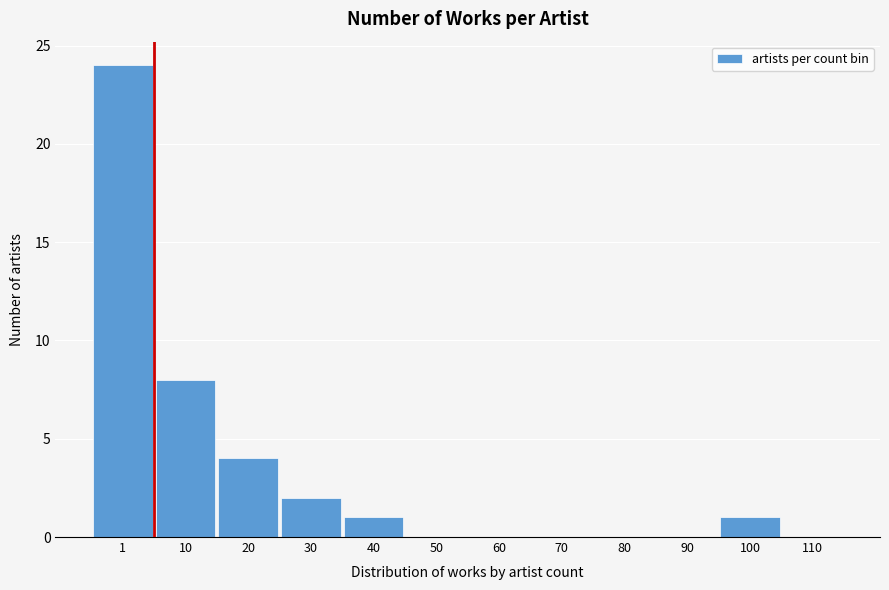

Reading left to right, what are all the values shown in this chart?

1=24	10=8	20=4	30=2	40=1	50=0	60=0	70=0	80=0	90=0	100=1	110=0